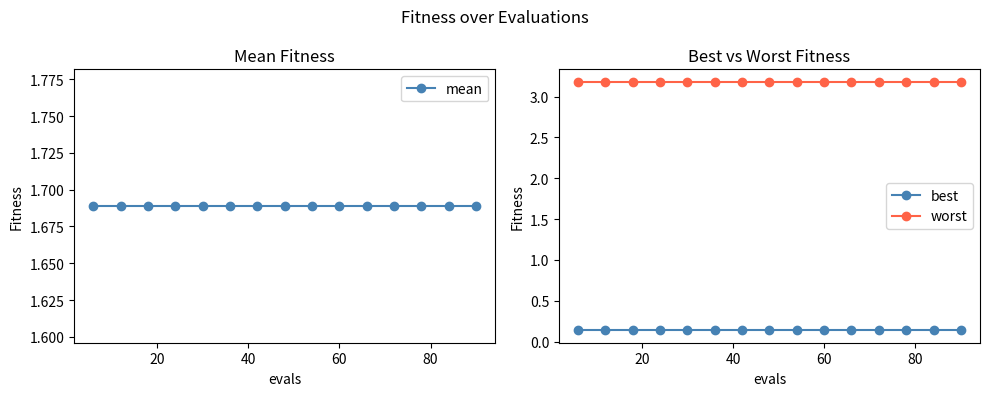

List the series in order of their peak value, lowest first.

best, mean, worst